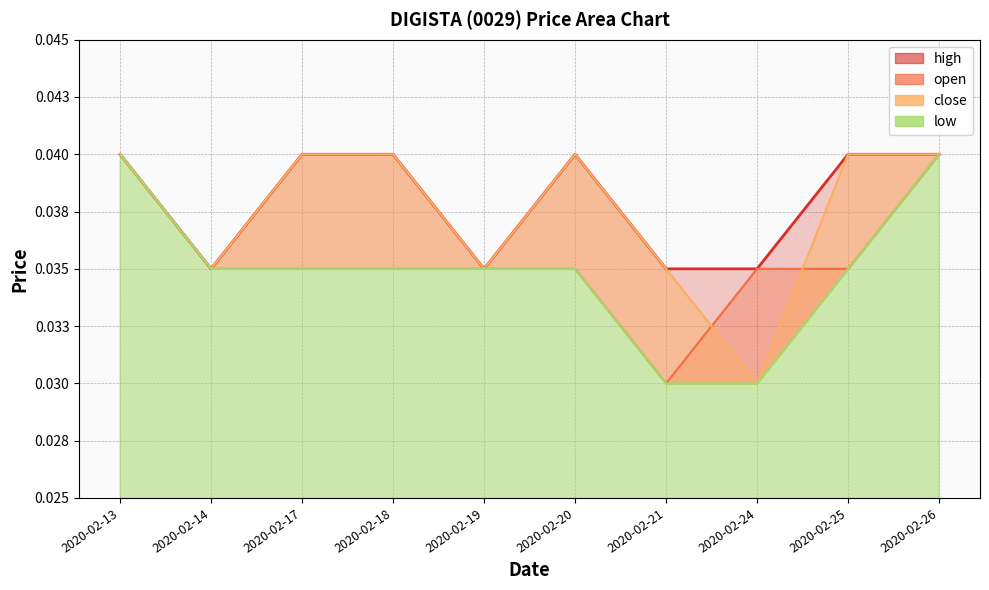

True or false: high and open intersect in this chart.

False